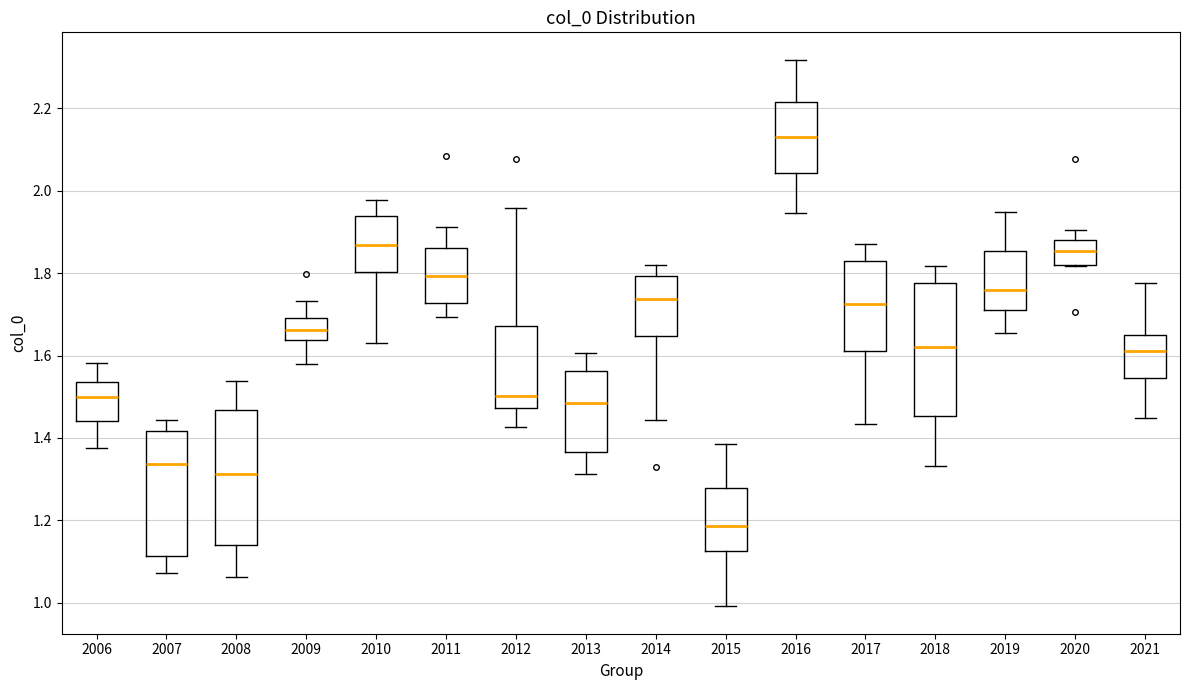

Reading left to right, read every box against the y-axis: the position of its median line, the range the box covers, and the ends of its whiskers. The values are not printed on the chart, so give them approximately, as read against the axis.

2006: median 1.50, box 1.44 to 1.54, whiskers 1.38 to 1.58
2007: median 1.34, box 1.12 to 1.42, whiskers 1.08 to 1.44
2008: median 1.32, box 1.14 to 1.46, whiskers 1.06 to 1.54
2009: median 1.66, box 1.64 to 1.70, whiskers 1.58 to 1.74
2010: median 1.86, box 1.80 to 1.94, whiskers 1.62 to 1.98
2011: median 1.80, box 1.72 to 1.86, whiskers 1.70 to 1.92
2012: median 1.50, box 1.48 to 1.68, whiskers 1.42 to 1.96
2013: median 1.48, box 1.36 to 1.56, whiskers 1.32 to 1.60
2014: median 1.74, box 1.64 to 1.80, whiskers 1.44 to 1.82
2015: median 1.18, box 1.12 to 1.28, whiskers 1.00 to 1.38
2016: median 2.14, box 2.04 to 2.22, whiskers 1.94 to 2.32
2017: median 1.72, box 1.60 to 1.84, whiskers 1.44 to 1.88
2018: median 1.62, box 1.46 to 1.78, whiskers 1.34 to 1.82
2019: median 1.76, box 1.72 to 1.86, whiskers 1.66 to 1.94
2020: median 1.86, box 1.82 to 1.88, whiskers 1.82 to 1.90
2021: median 1.62, box 1.54 to 1.64, whiskers 1.44 to 1.78